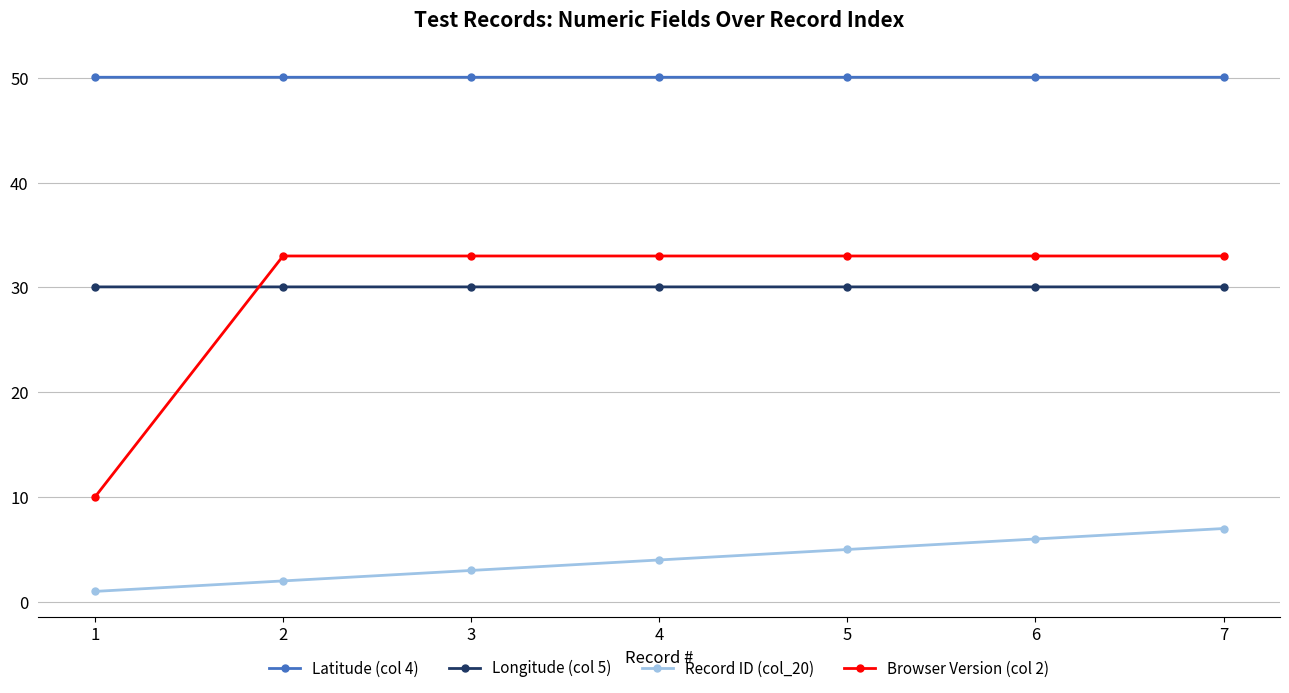

What are all the series names shown in the legend?

Latitude (col 4), Longitude (col 5), Record ID (col_20), Browser Version (col 2)